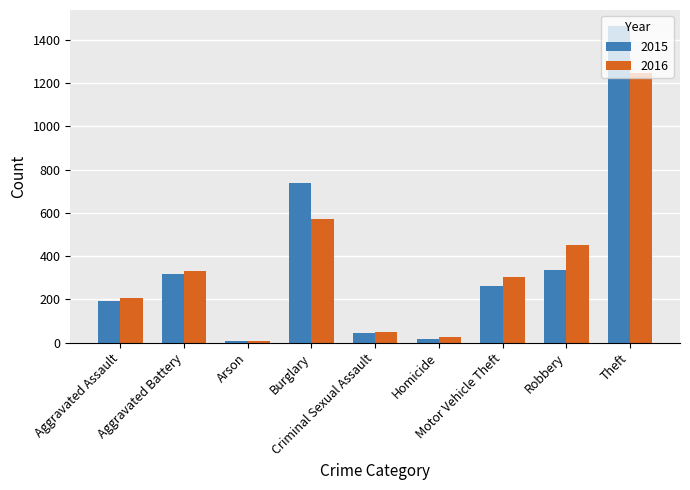

What is the spread (max minus min) of values at Aggravated Battery?

17